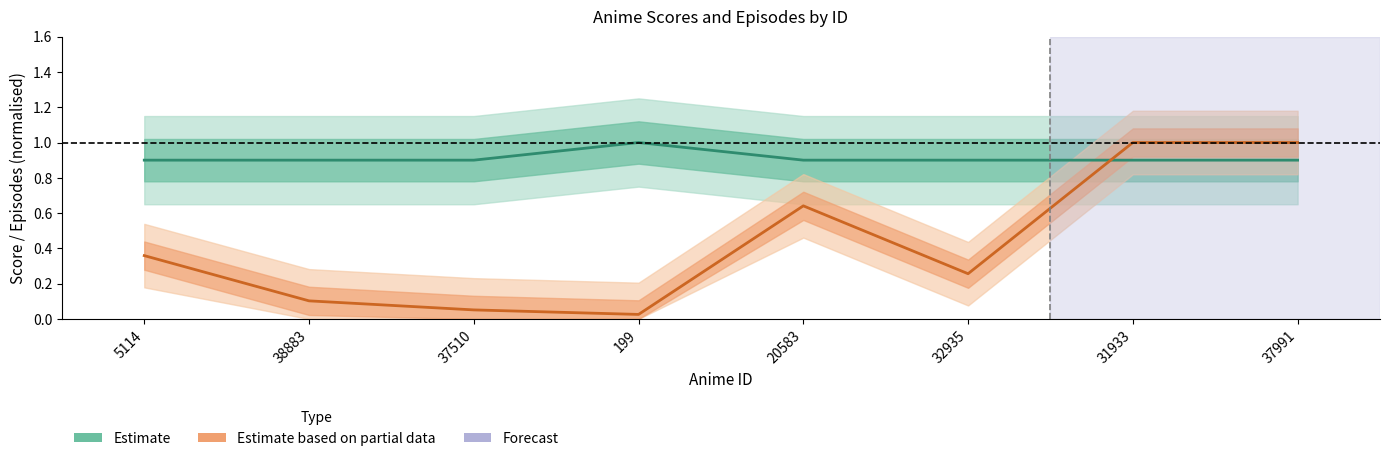

What position from the right is 32935?

3